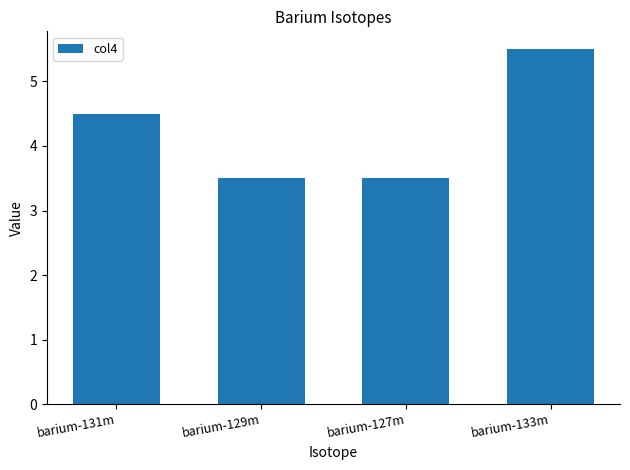

What is the difference between the values at barium-131m and barium-129m?

1.0